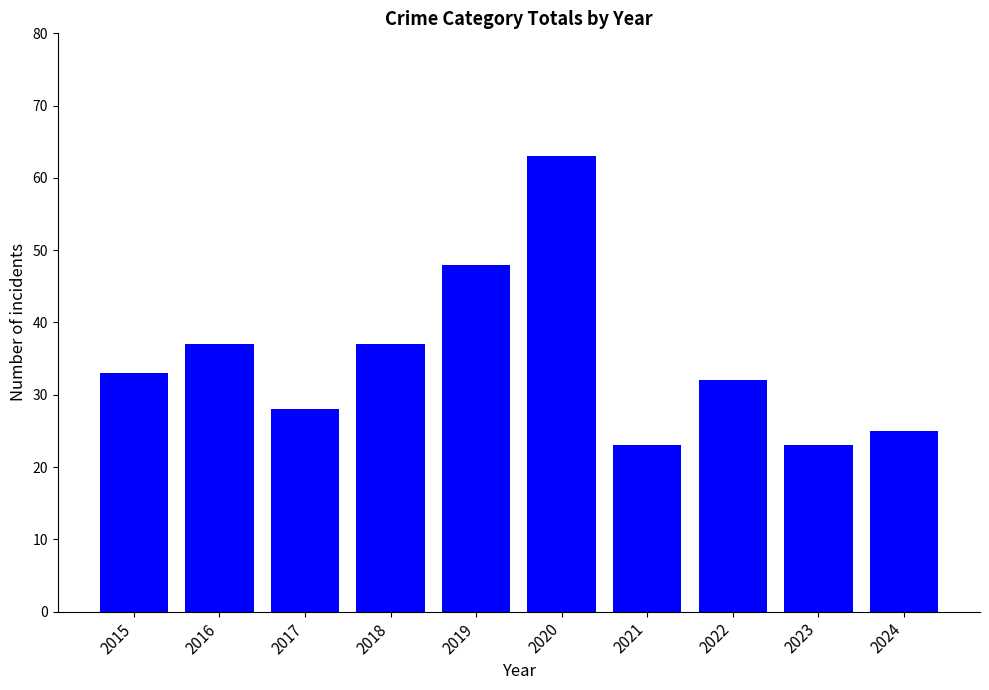

What is the sum of the values at 2016 and 2022?

69